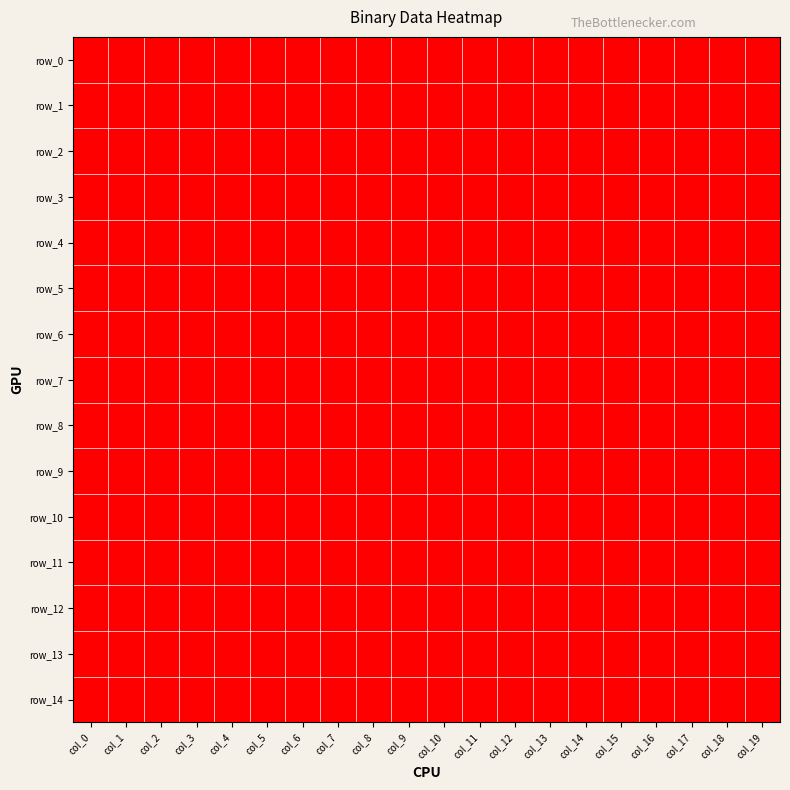

True or false: row_5 has a value of 1 at col_1.

False